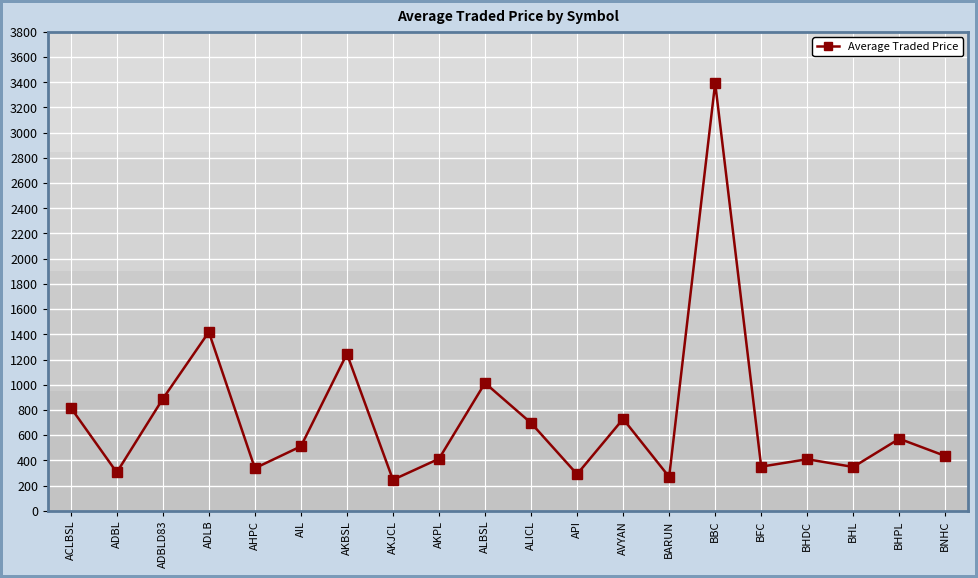

What is the average value?

734.2